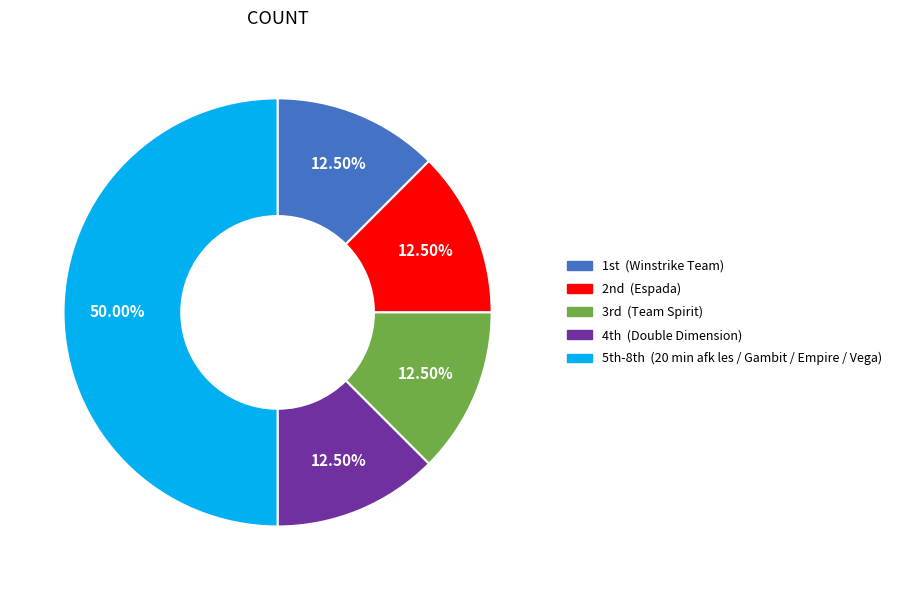

Count the number of slices in the pie.

5